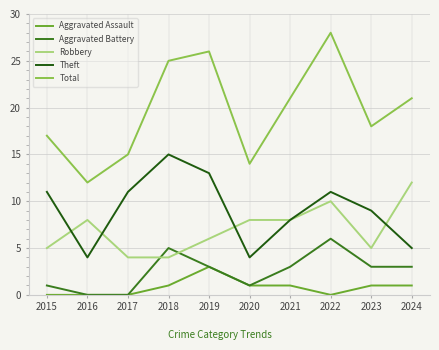

Read the Aggravated Battery value at 2024.

3